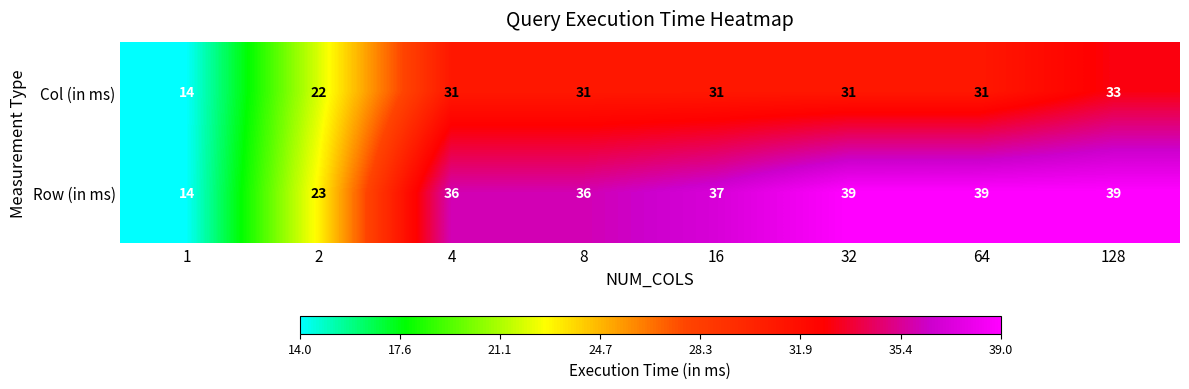

What is the minimum value shown in the chart?

14